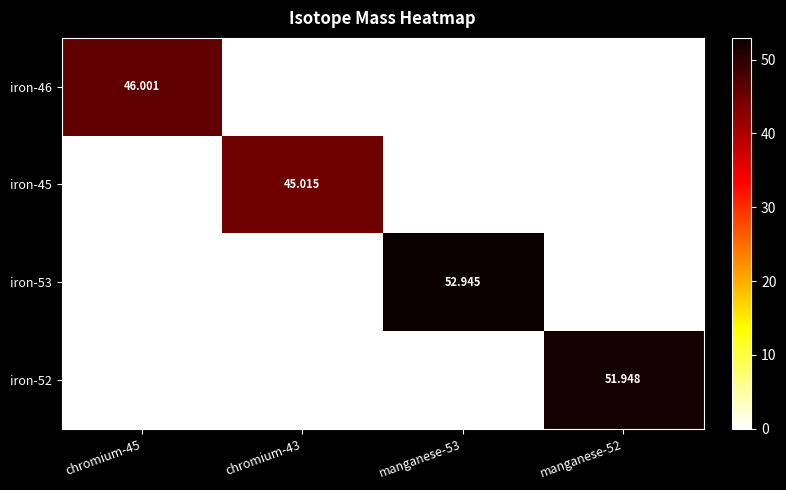

True or false: iron-45 has a value of -14.3 at manganese-52.

False